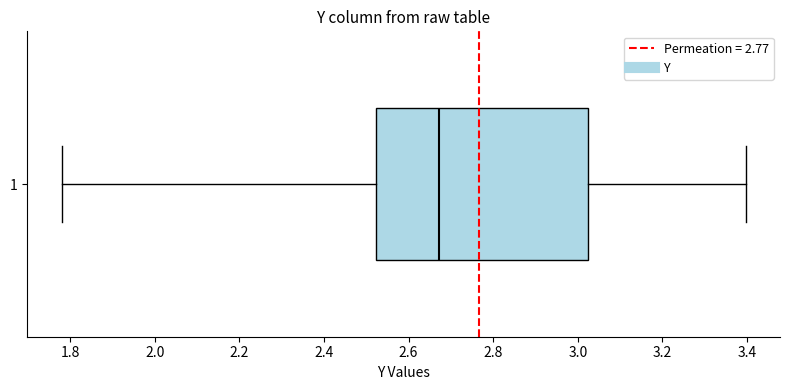

Transcribe this box plot: give where the median line is, the range the box spans, and where the two whiskers end, as read against the x-axis. The values are not printed on the chart, so give them approximately, as read against the axis.

median 2.68, box 2.52 to 3.02, whiskers 1.78 to 3.40